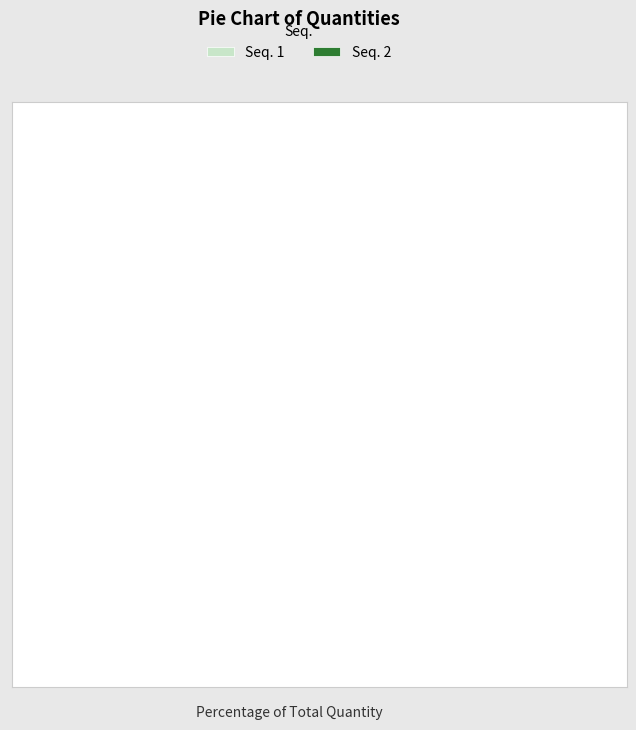

Is the sum of Seq. 2 and Seq. 1 greater than half?

Yes